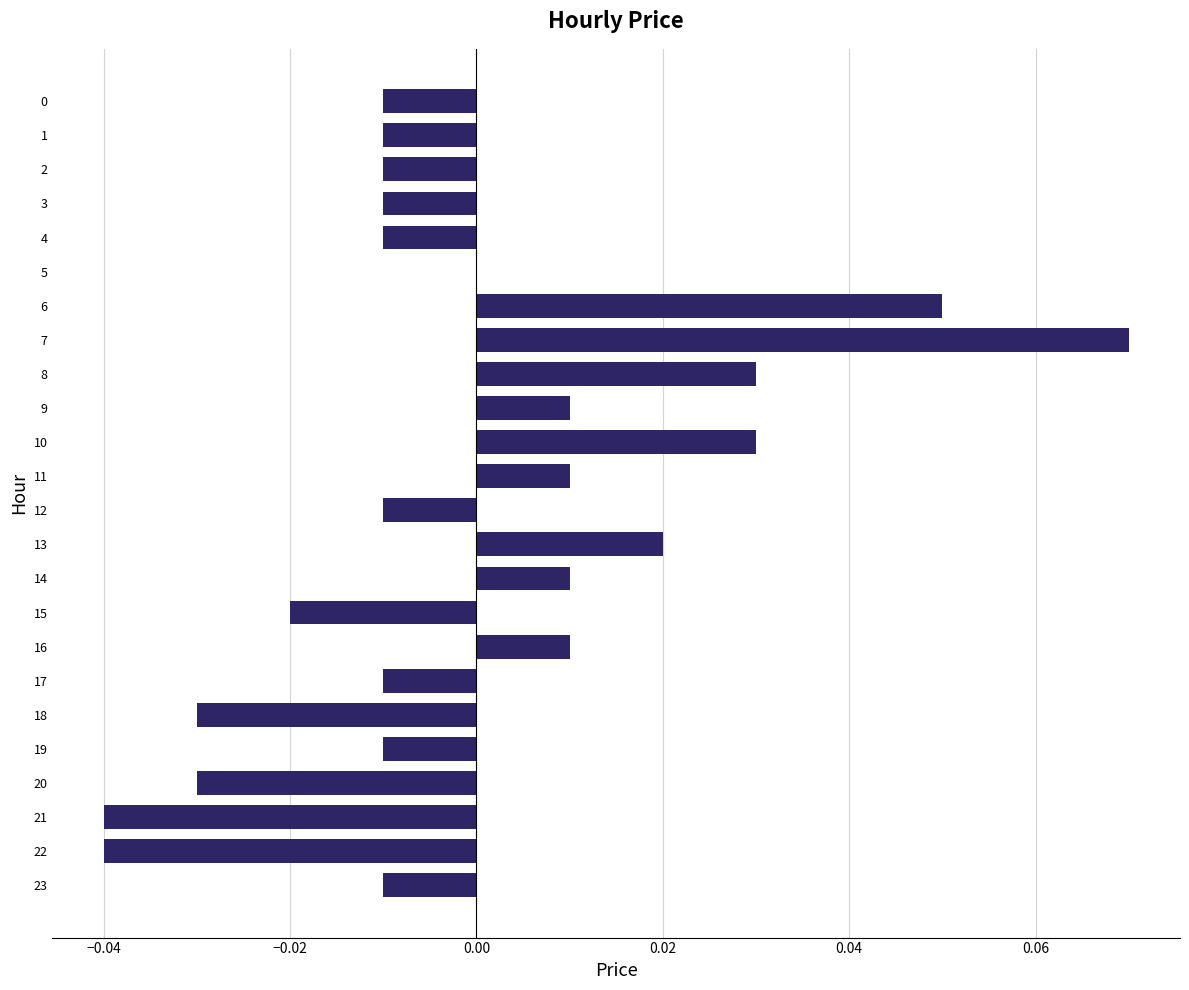

Is it true that the value at 8 is 0.1?

False